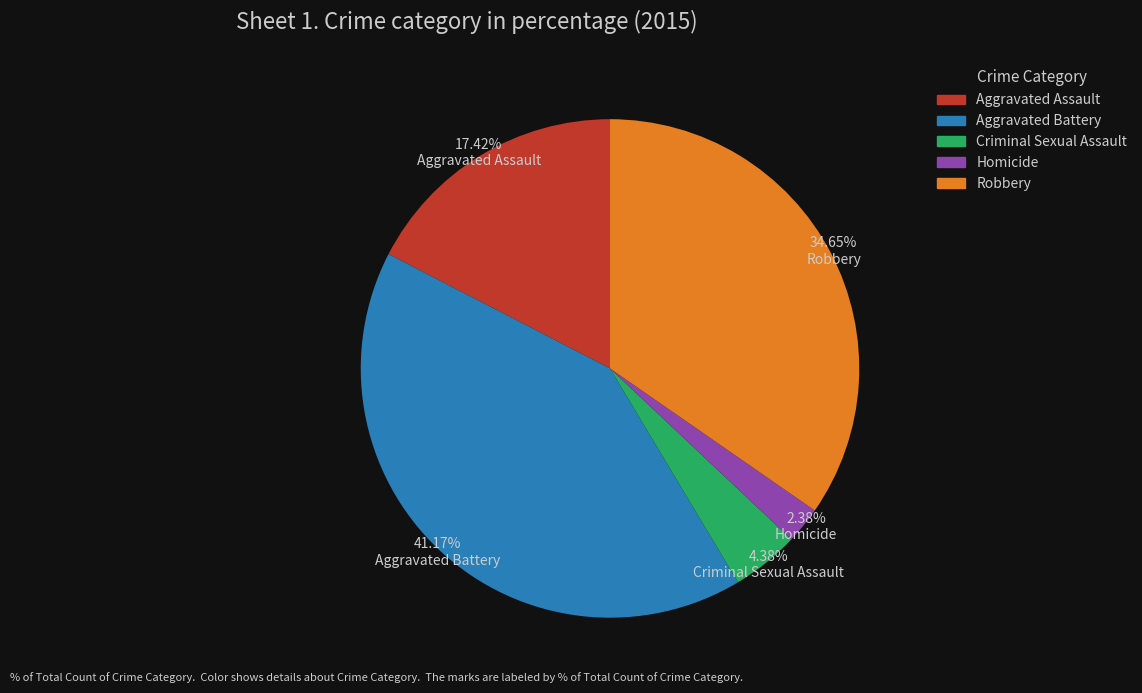

How much of the chart is everything except Criminal Sexual Assault?

95.6%